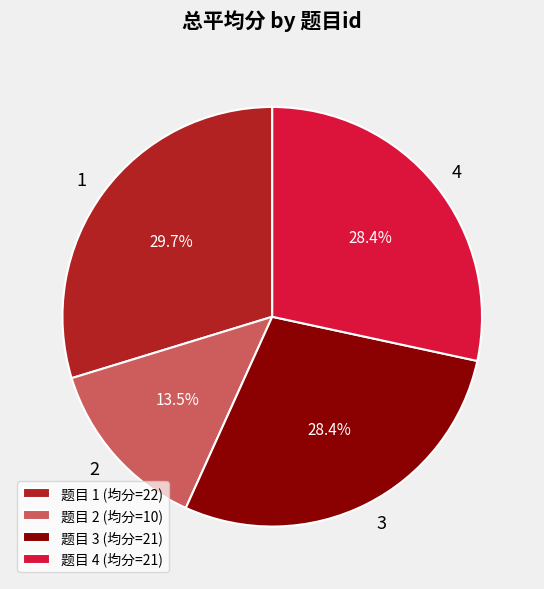

Does any single category account for the majority?

No